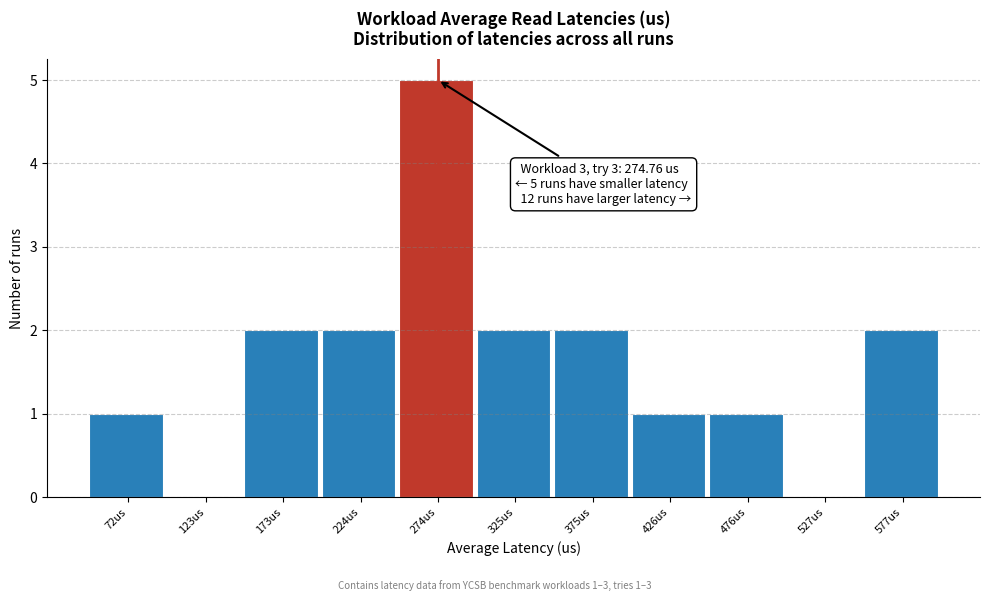

Reading left to right, what are all the values shown in this chart?

72us=1	123us=0	173us=2	224us=2	274us=5	325us=2	375us=2	426us=1	476us=1	527us=0	577us=2